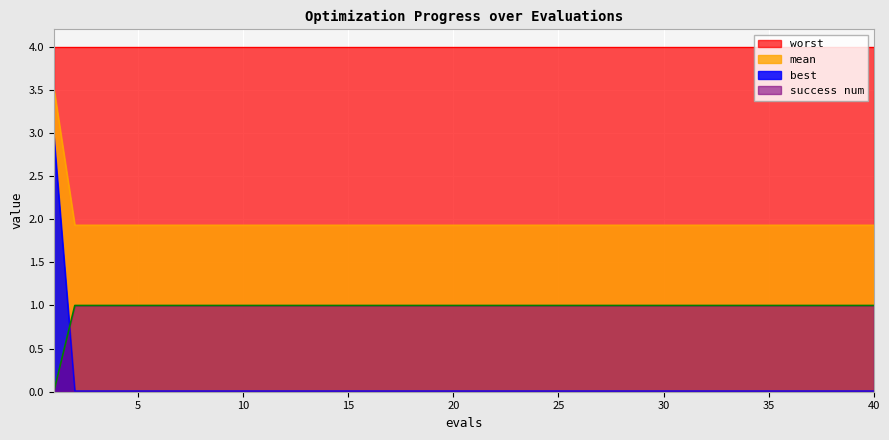

Which series has the largest range (max minus min)?

best